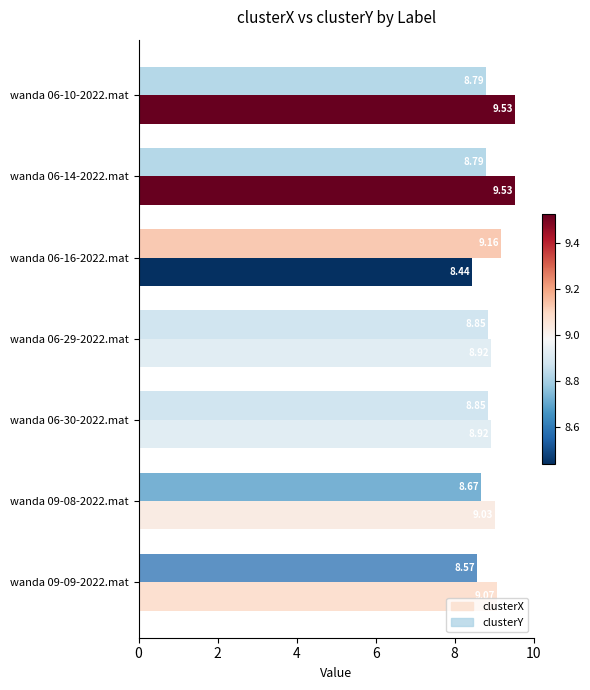

What is the sum of all clusterX values?

63.4